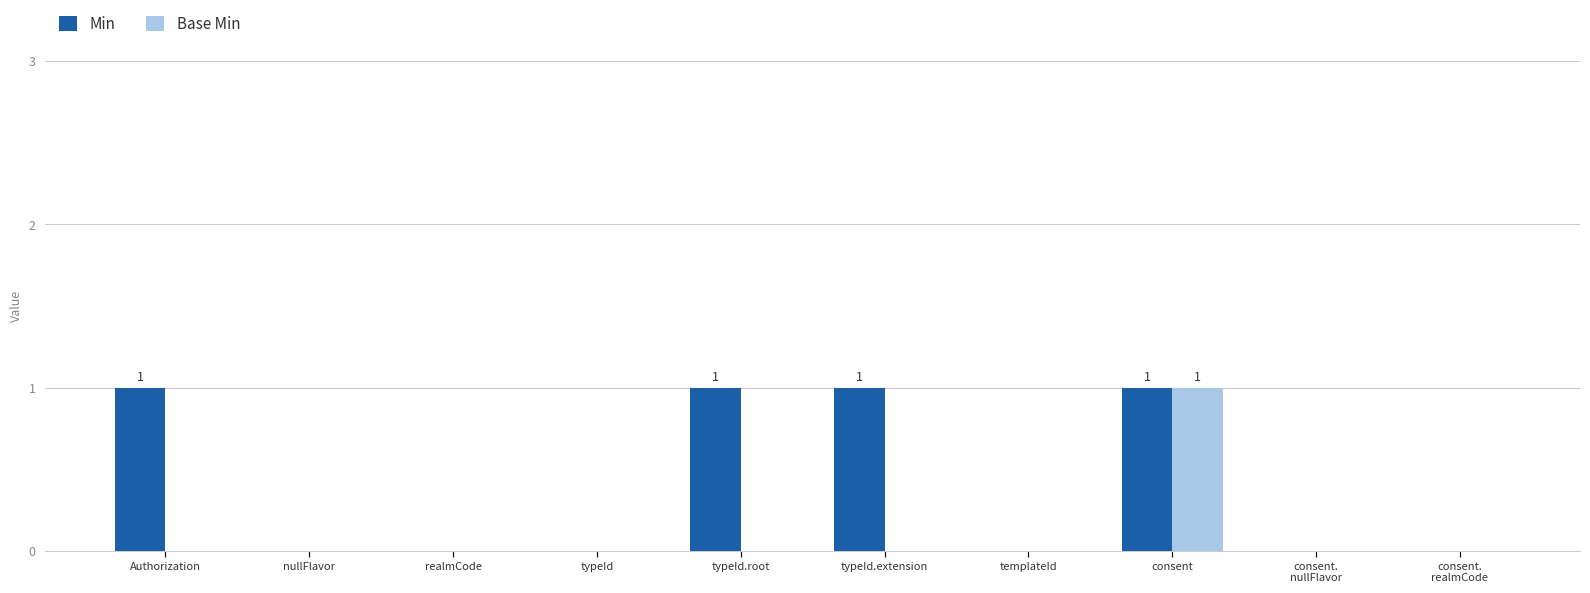

Is the value of Min at consent greater than the value of Base Min at typeId.extension?

Yes